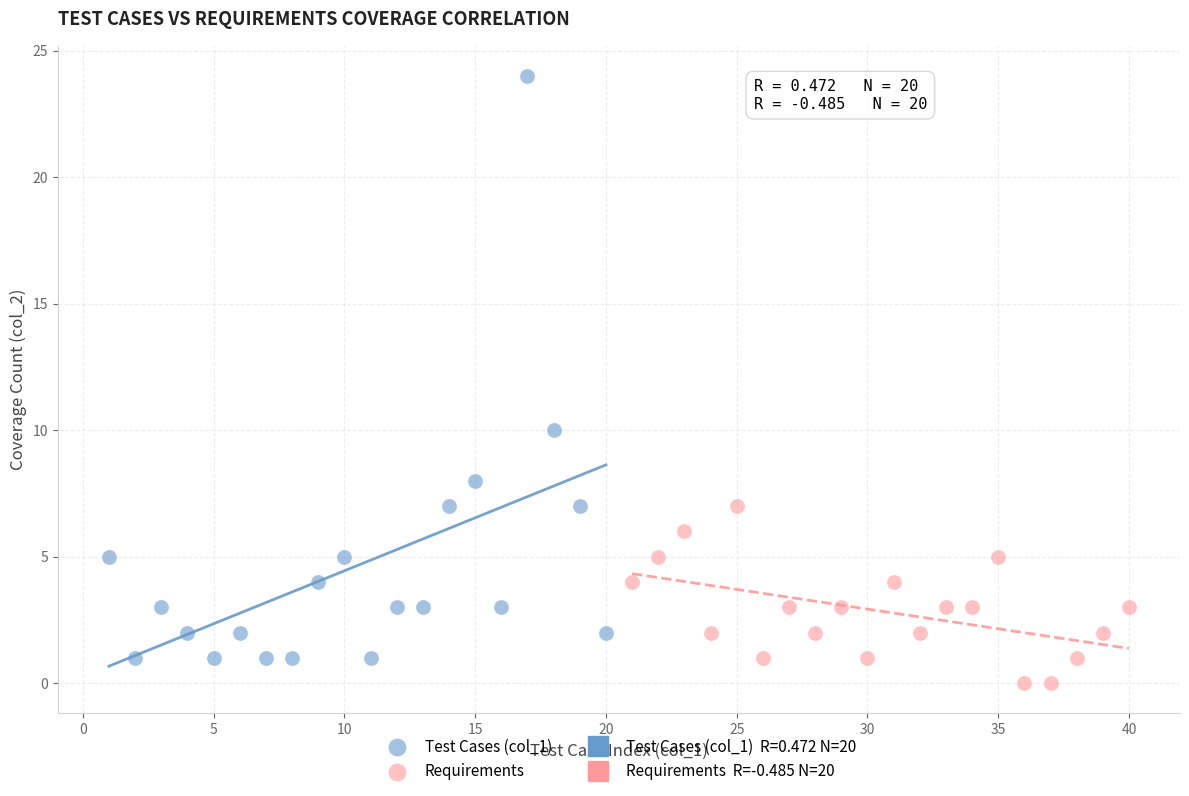

Which series has the largest Y range (max minus min)?

Test Cases (col_1)